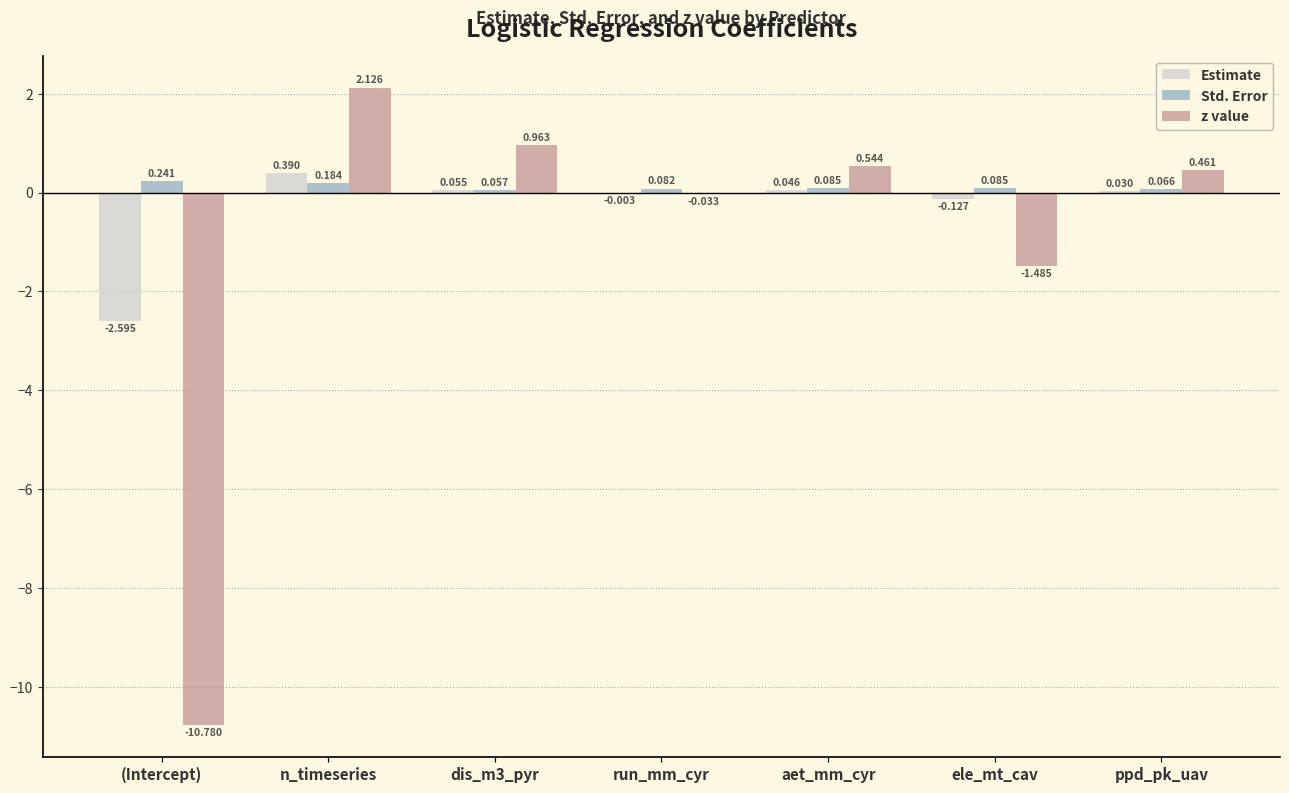

How many groups of bars are there?

7